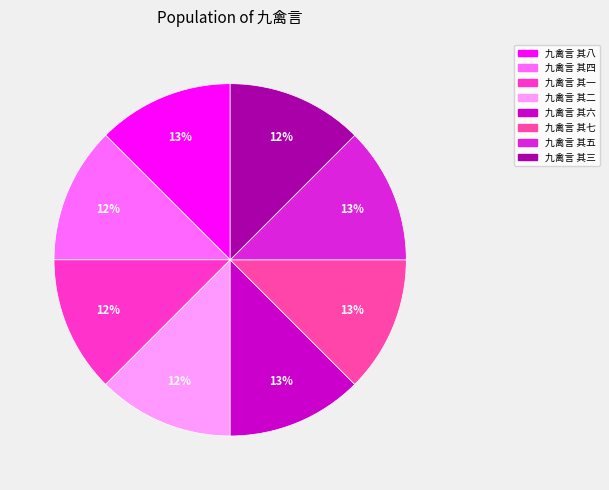

How many segments does this pie chart have?

8